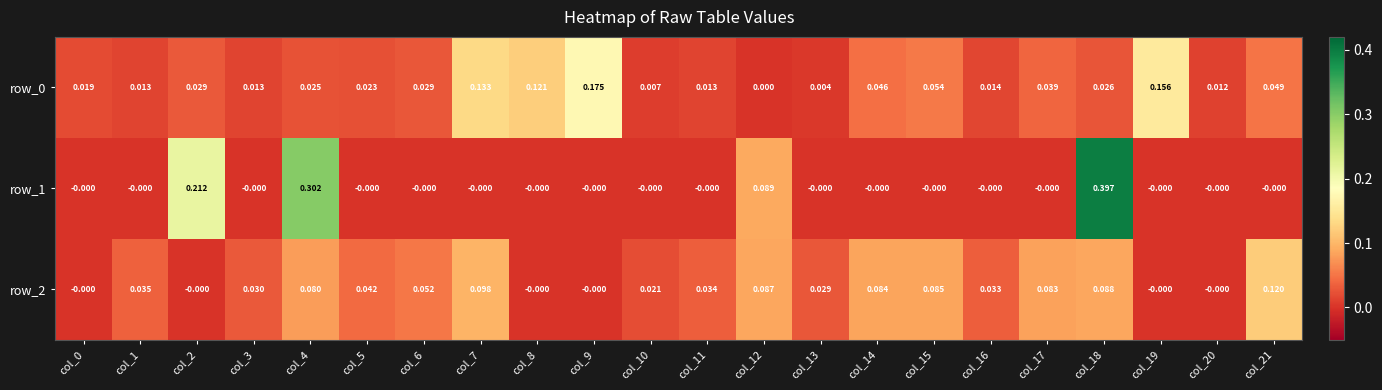

Is the value of row_0 at col_16 greater than the value of row_2 at col_14?

No